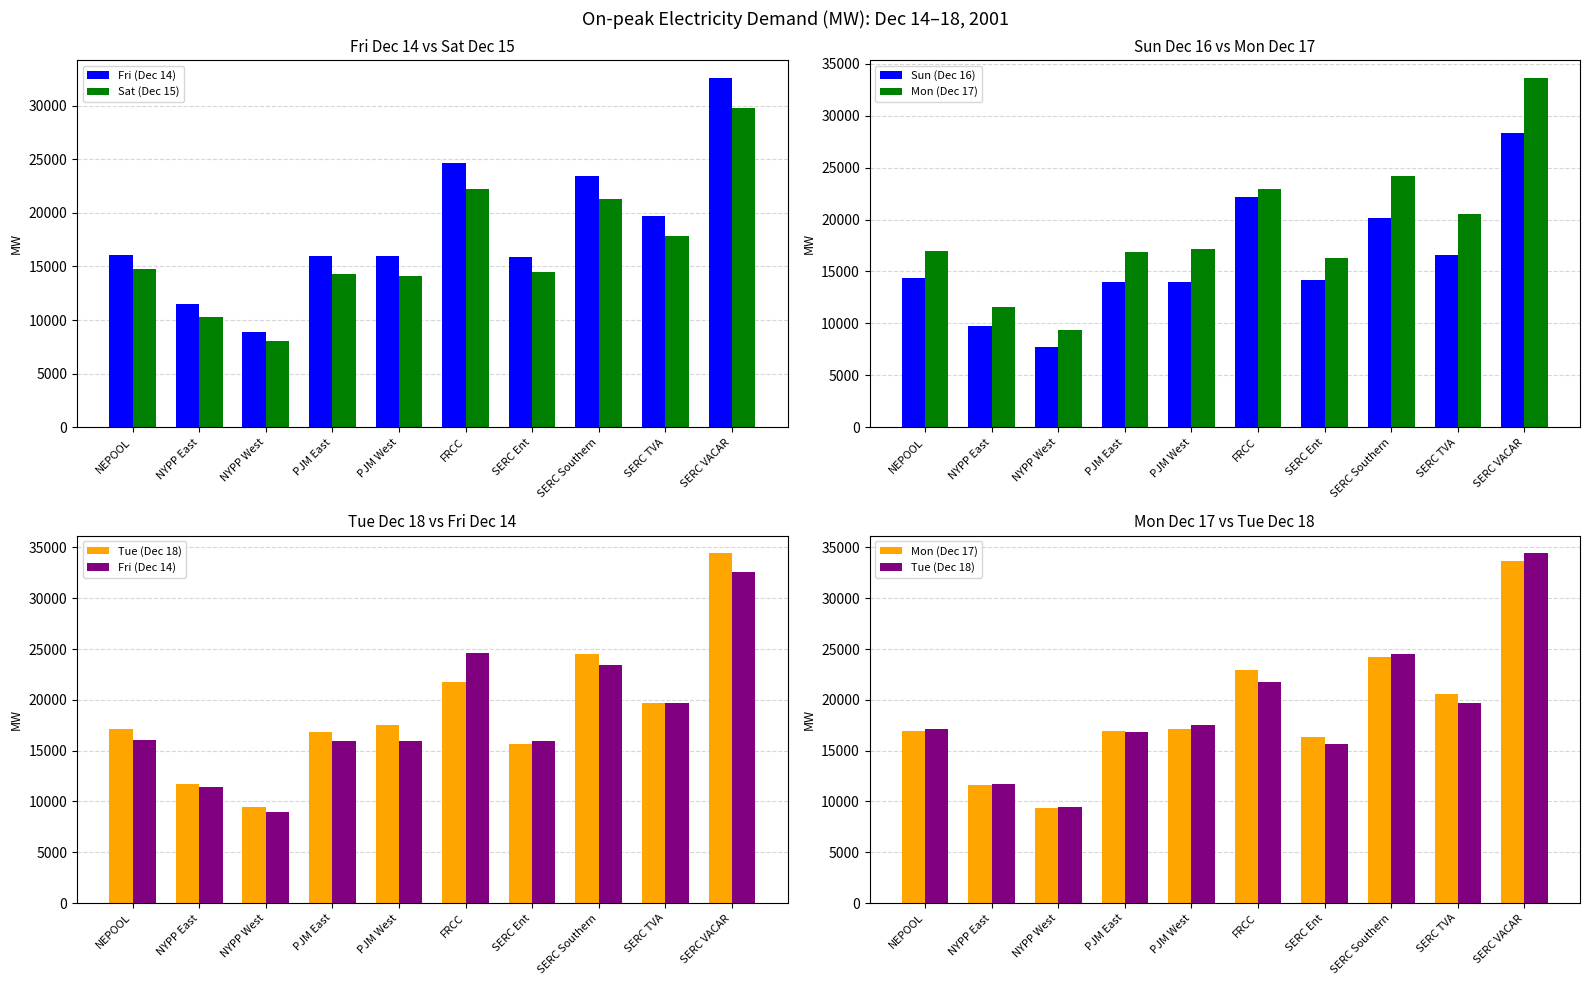

At which label does Sat (Dec 15) first exceed 14758?

NEPOOL